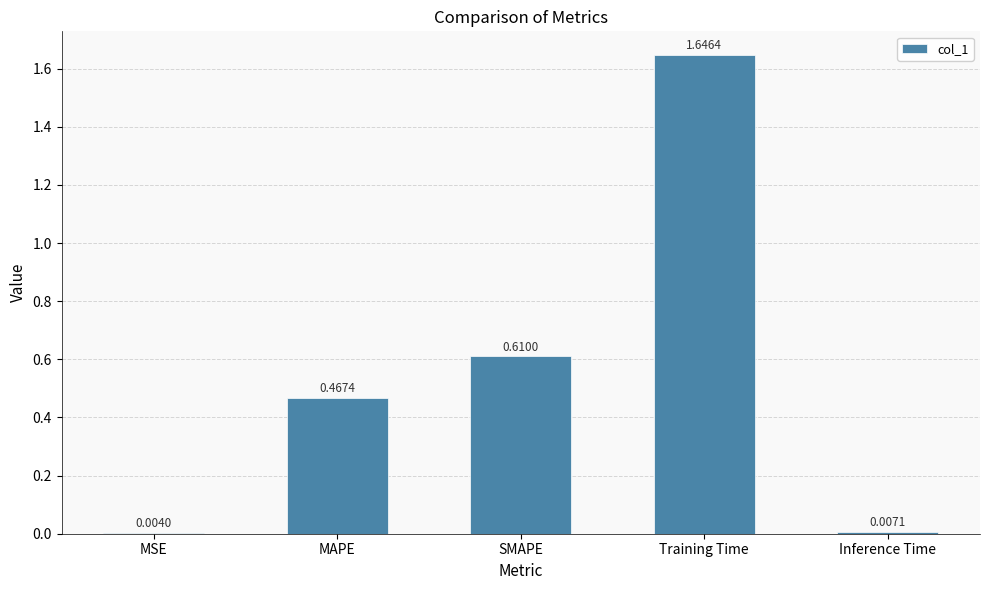

What is the sum of all values?

2.7